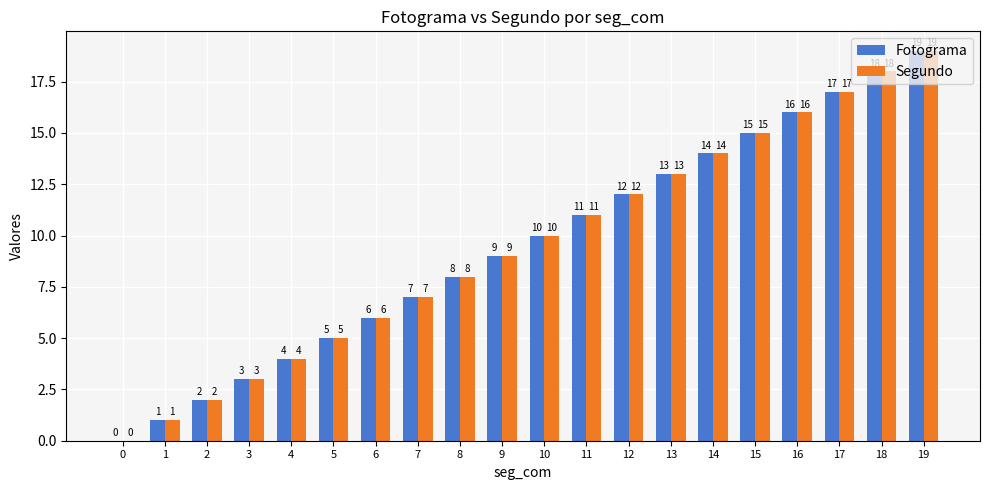

Is the value of Segundo at 12 greater than the value of Fotograma at 16?

No